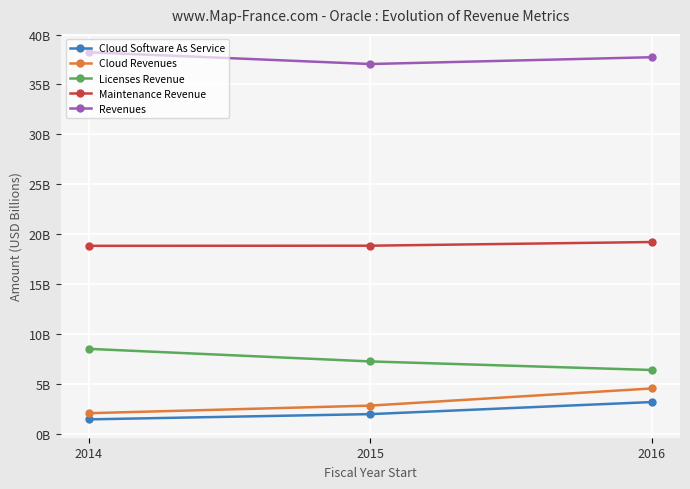

Is this an area chart (filled region under the line)?

No